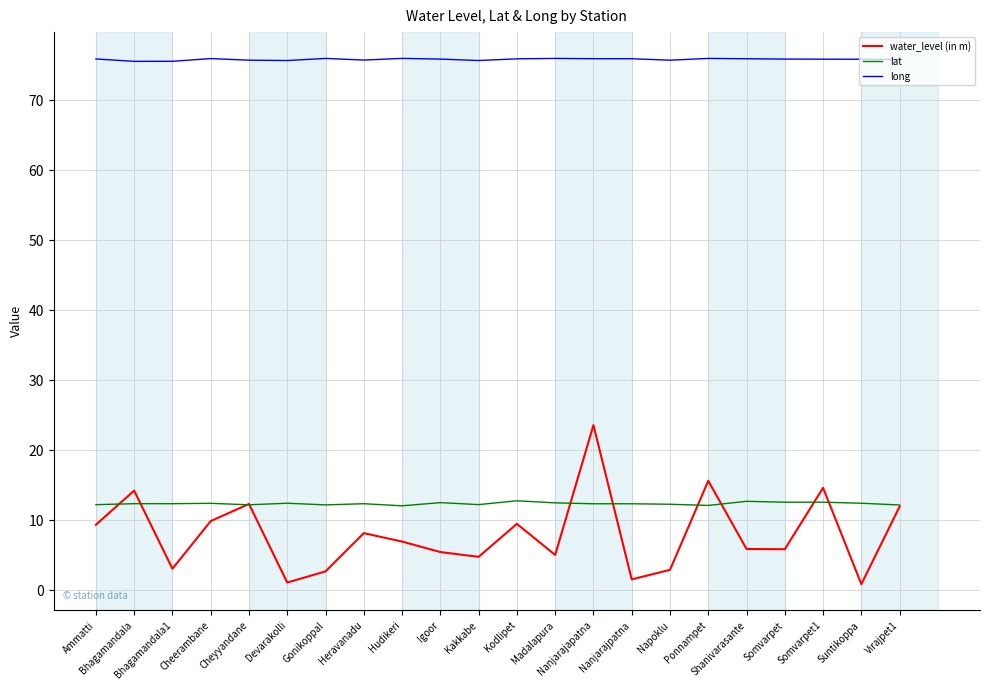

What is the total value across all series at Shanivarasante?

94.5